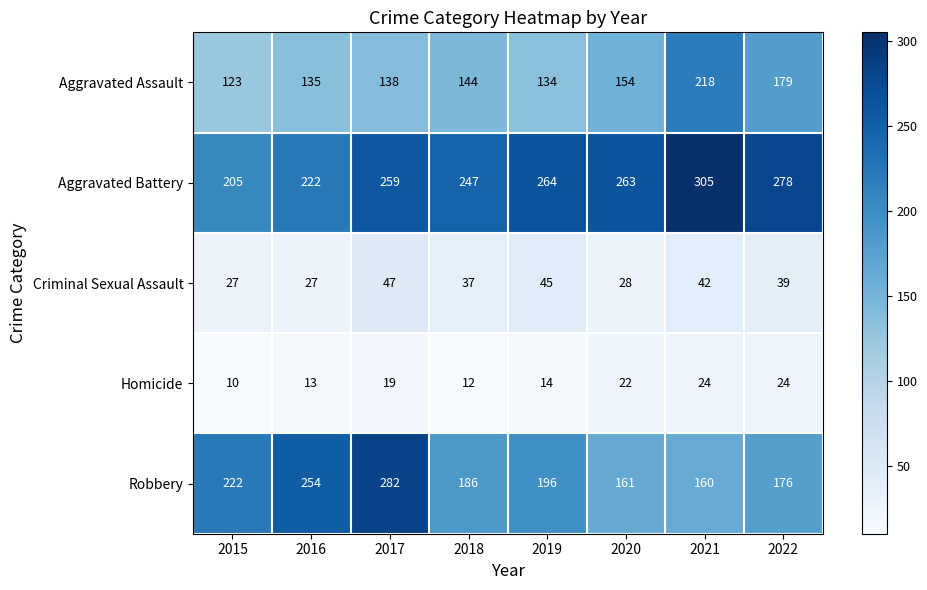

What is the sum of all Criminal Sexual Assault values?

292